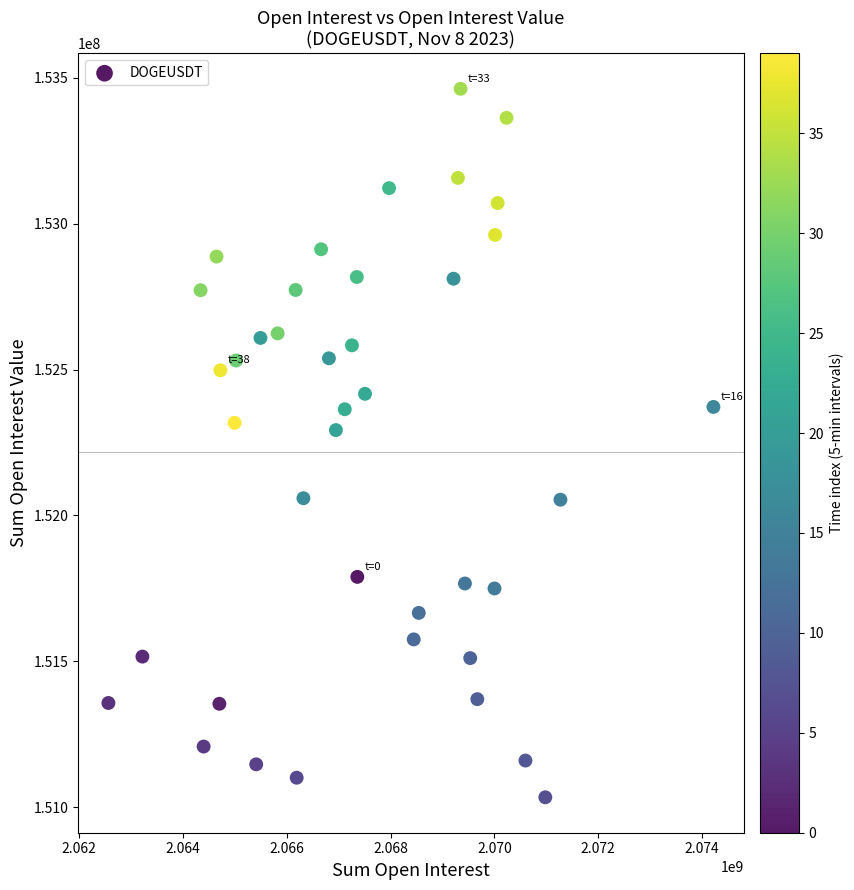

What is the range of Y values (max minus min)?

2429014.6